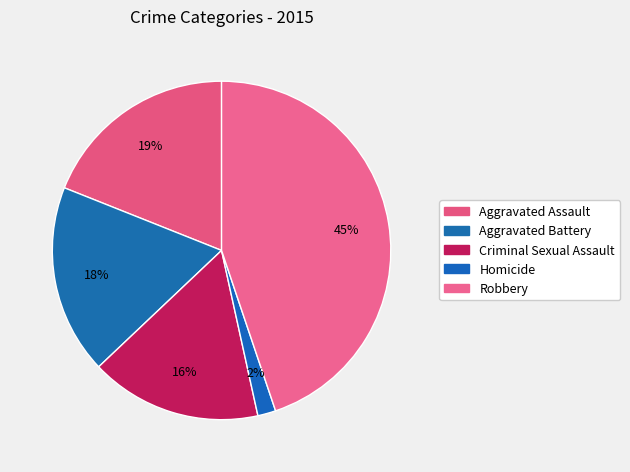

To the nearest percent, what is the difference between the Aggravated Assault and Criminal Sexual Assault slice percentages?

3%